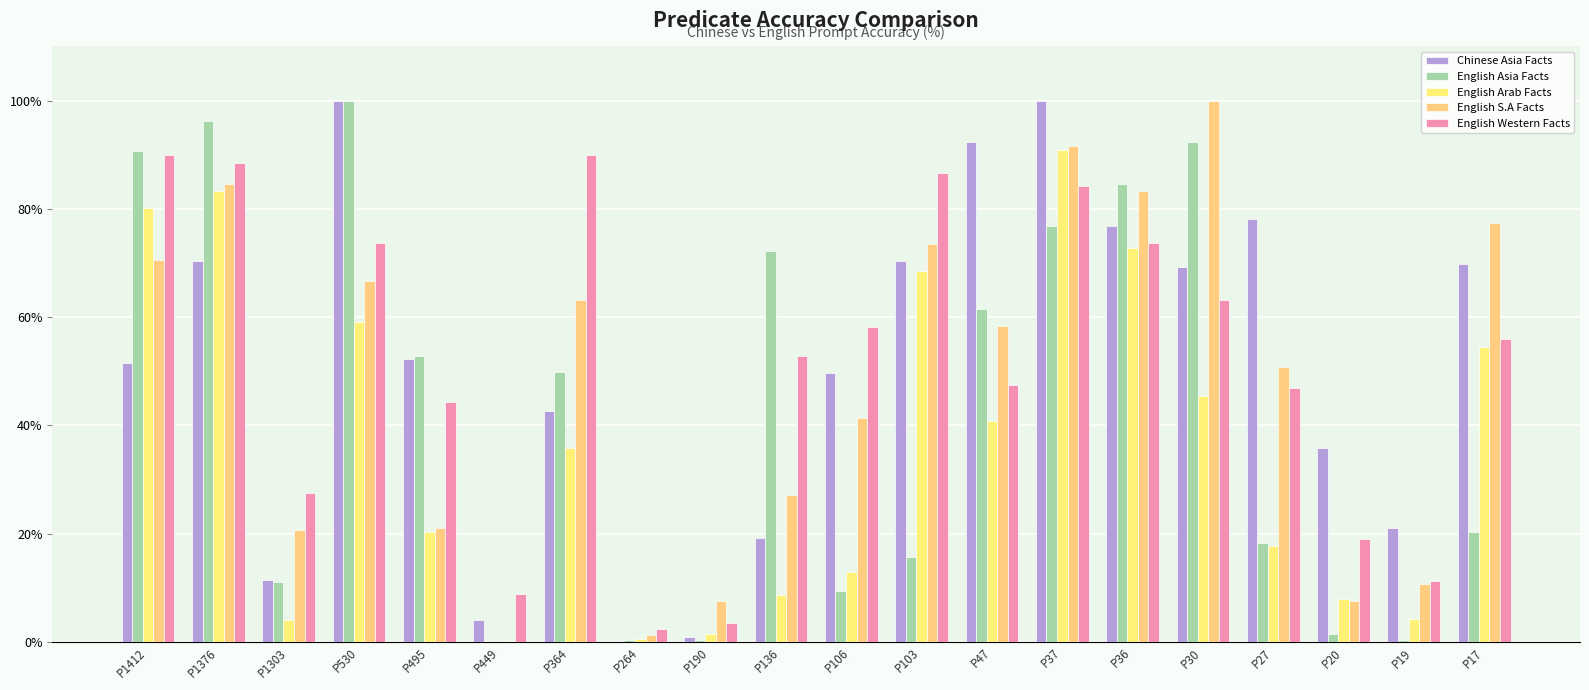

What is the lowest value of the English S.A Facts series?

0.1